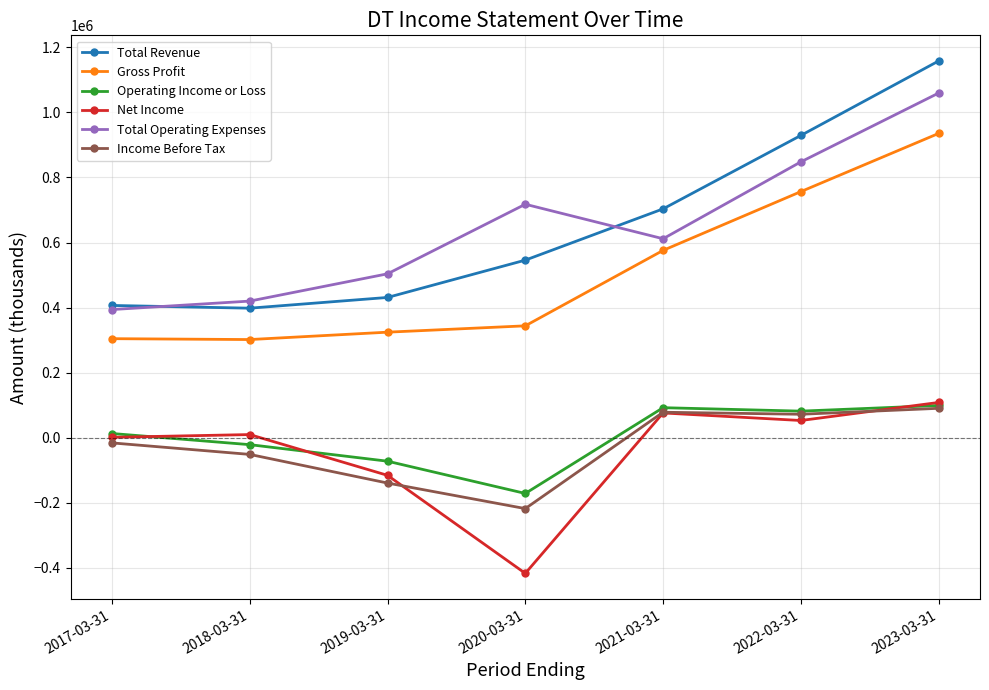

What is the difference between the maximum and minimum values in the Net Income series?

525700